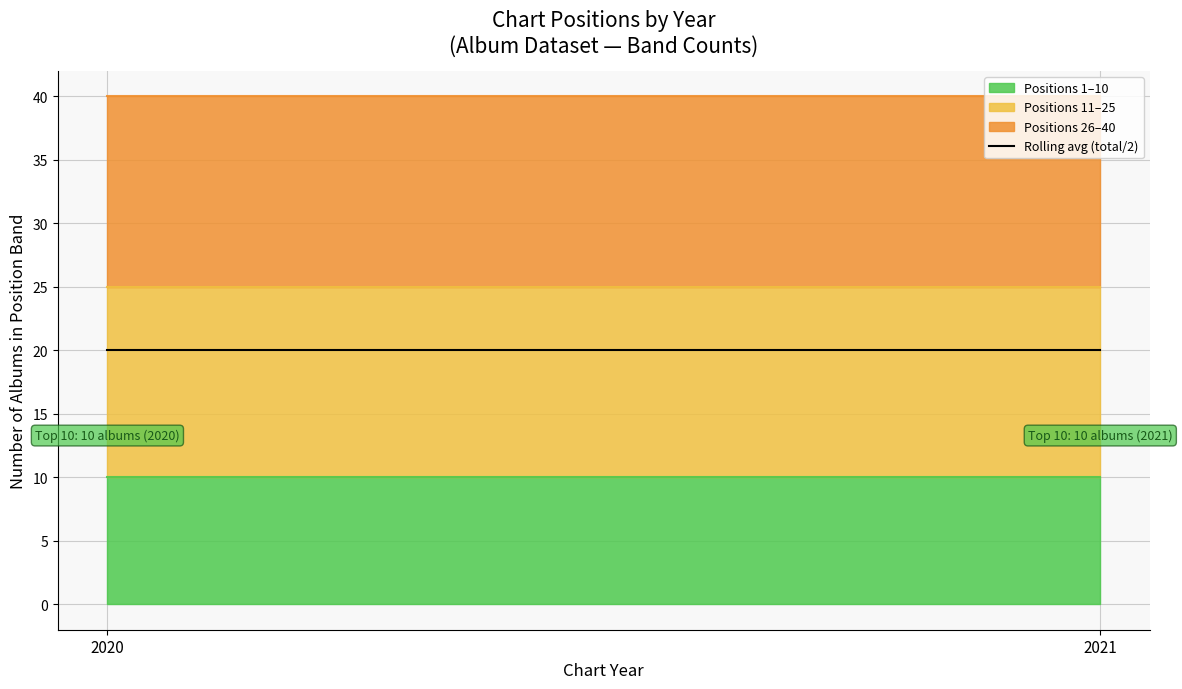

The Albums in Top 11-25 series shows 3.7 at 0. True or false?

False